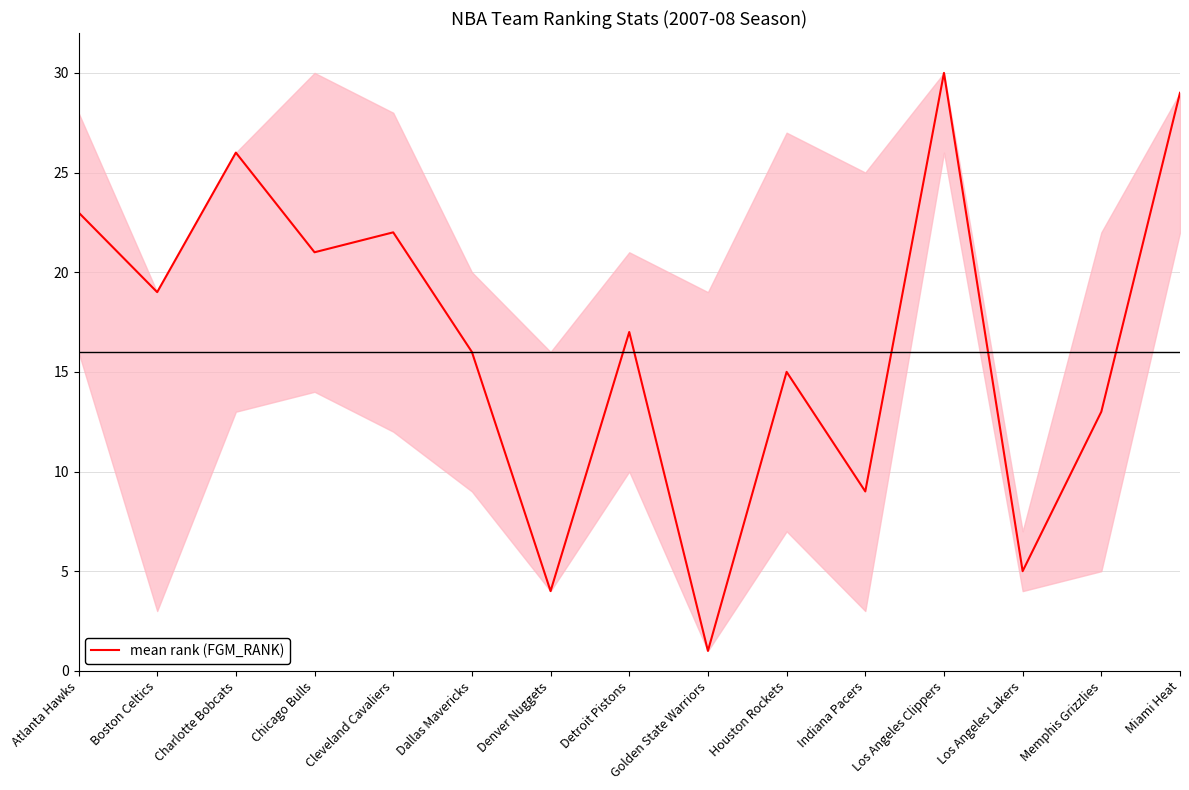

What is the sum of the values at Los Angeles Lakers and Los Angeles Clippers?

35